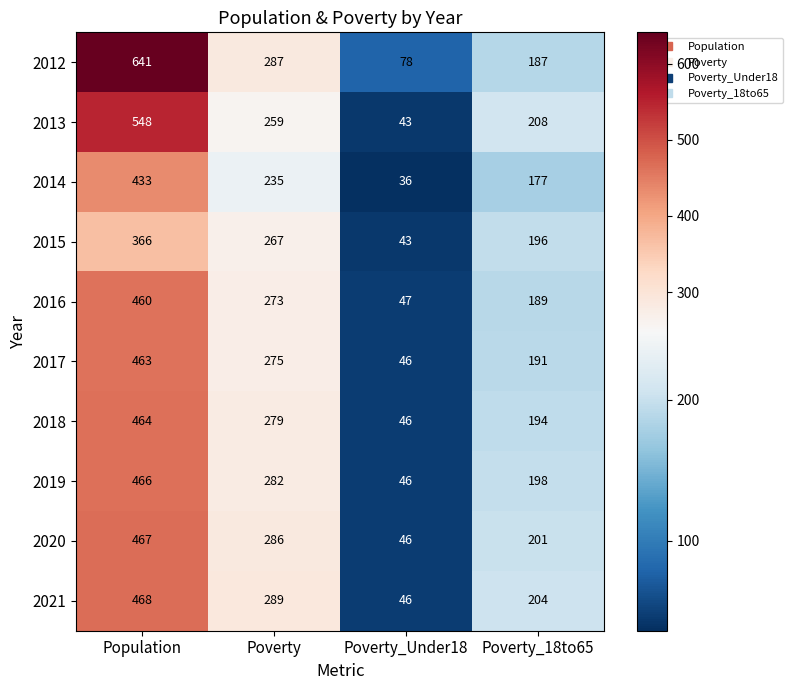

What is the difference between the 2020 values at Poverty_18to65 and Poverty_Under18?

155